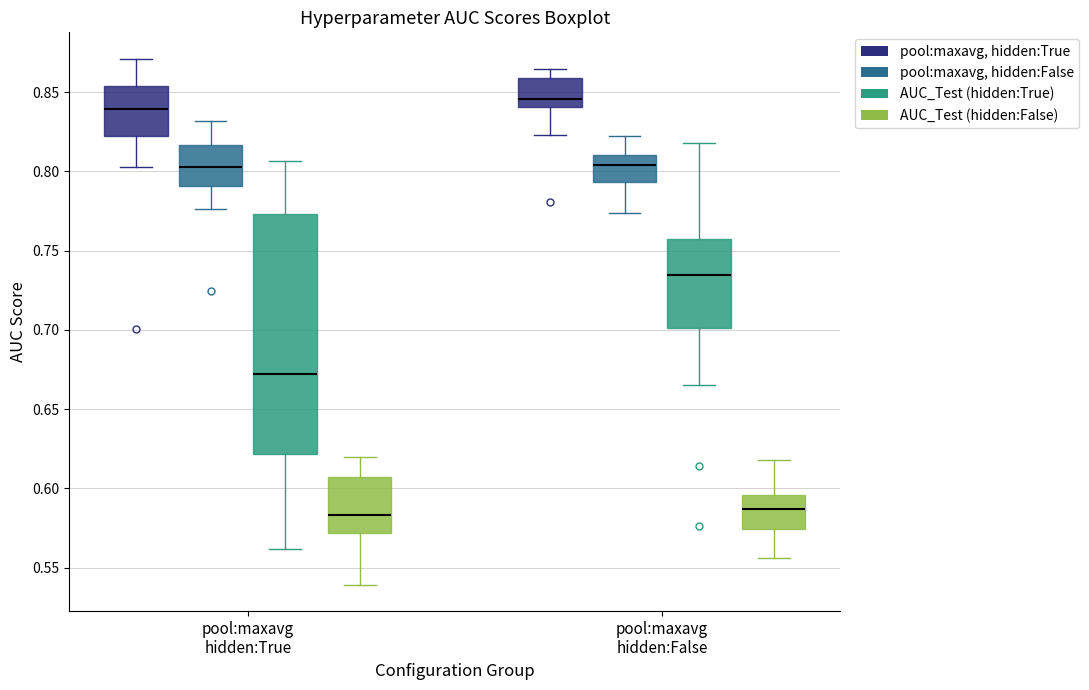

Which box's median line is the highest?

pool:maxavg hidden:False (pool:maxavg, hidden:True)